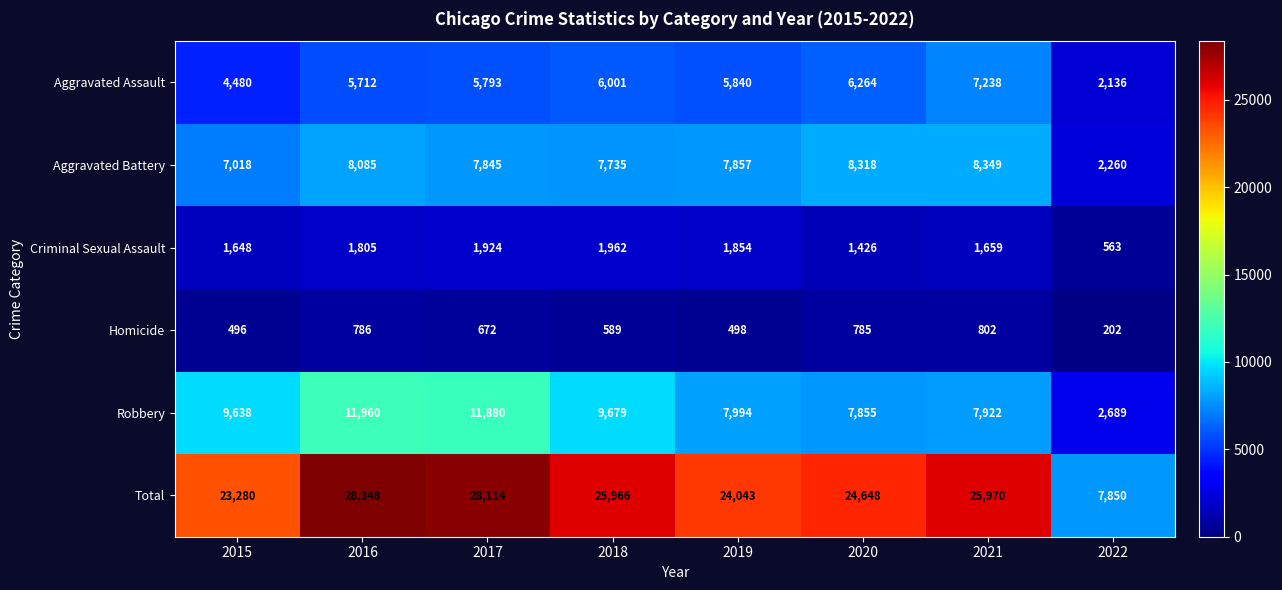

At which label does Aggravated Assault reach its peak?

2021